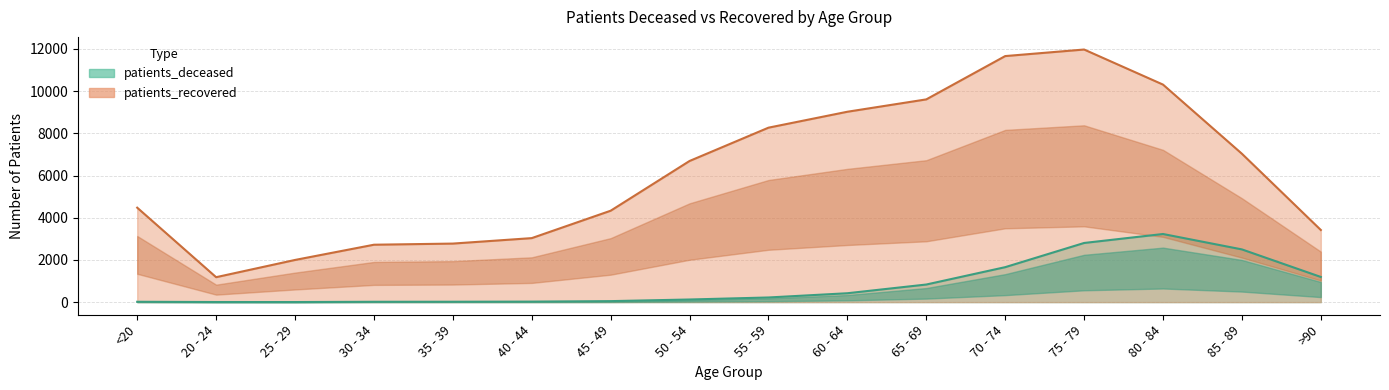

True or false: patients_recovered and patients_deceased intersect in this chart.

False